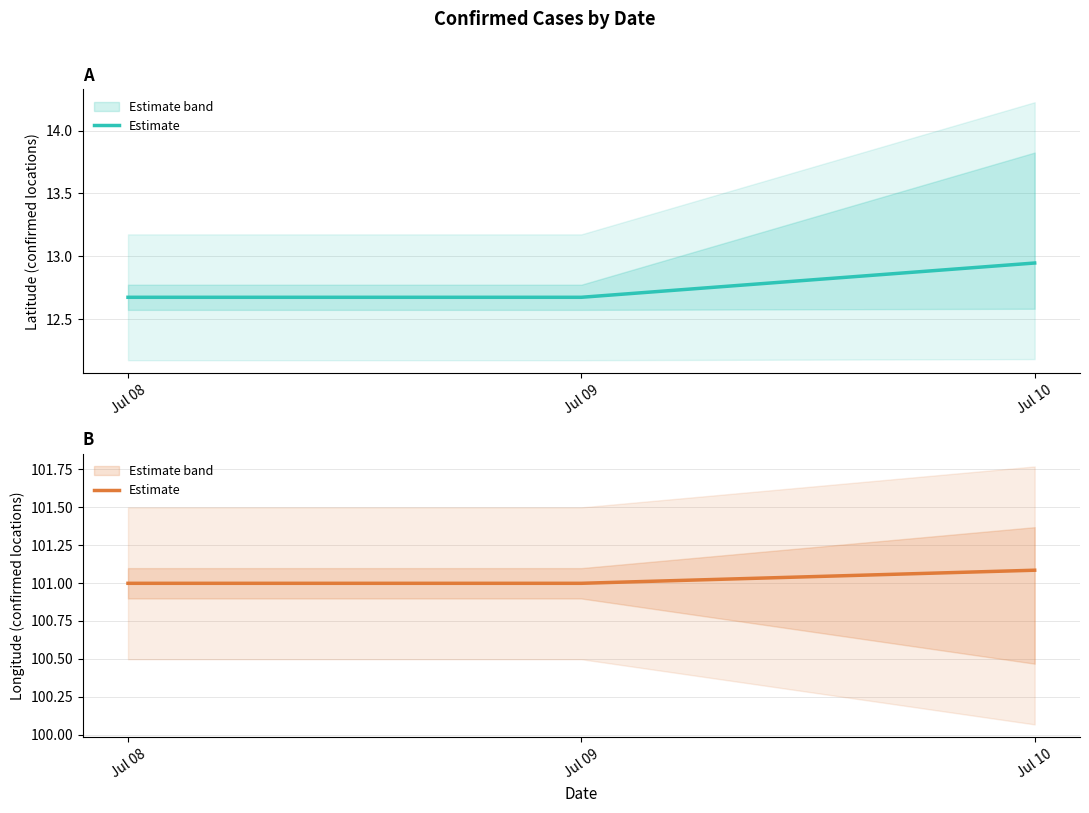

Rank the categories by value from lowest to highest.

Jul 08, Jul 09, Jul 10